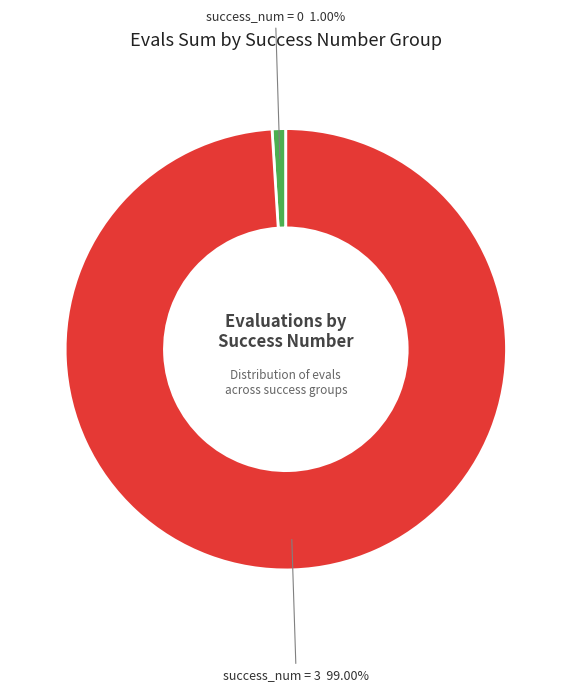

Count the number of slices in the pie.

2